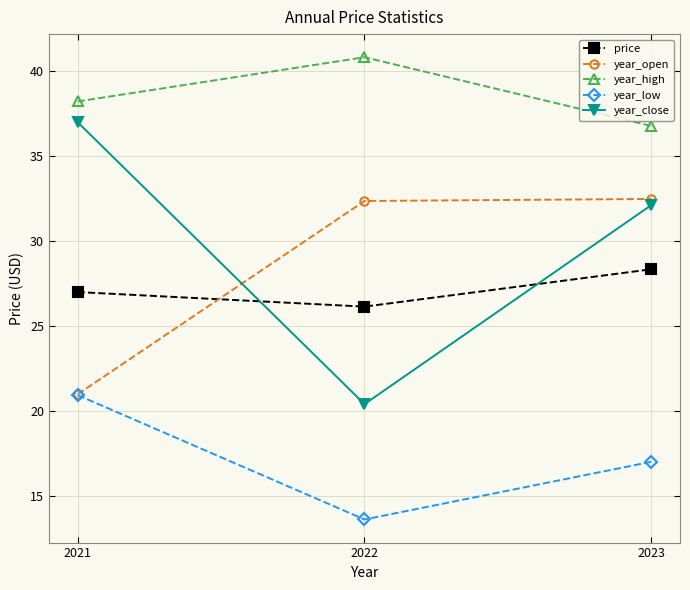

Between 2021 and 2022, which series saw the biggest shift?

year_close